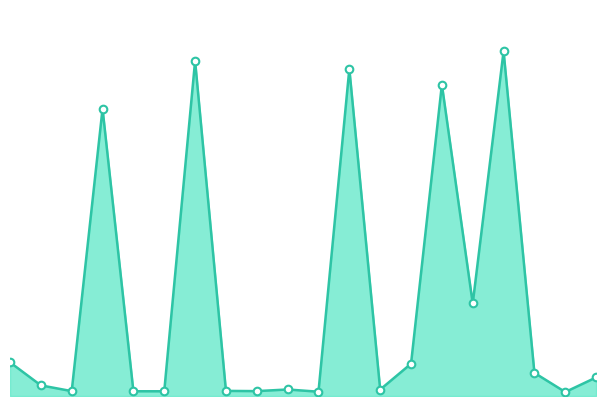

Is this an area chart (filled region under the line)?

Yes